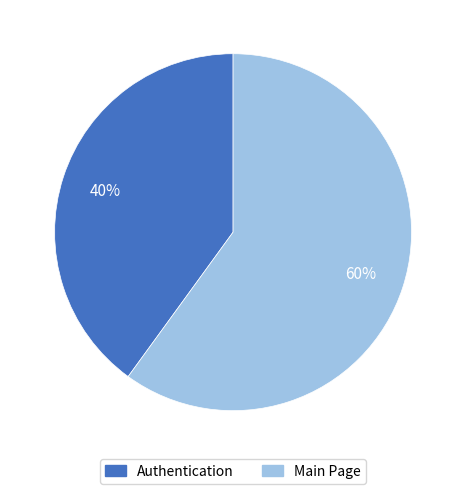

Do Main Page and Authentication together represent more than half of the pie?

Yes